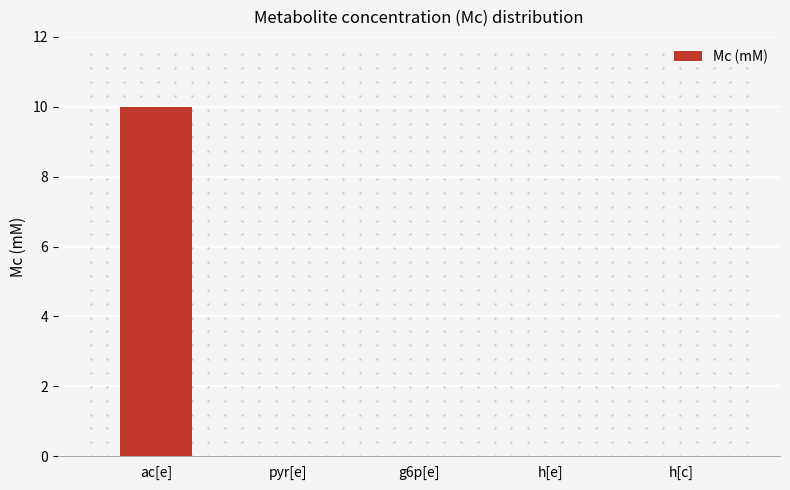

Is it true that the value at ac[e] is 15.5?

False